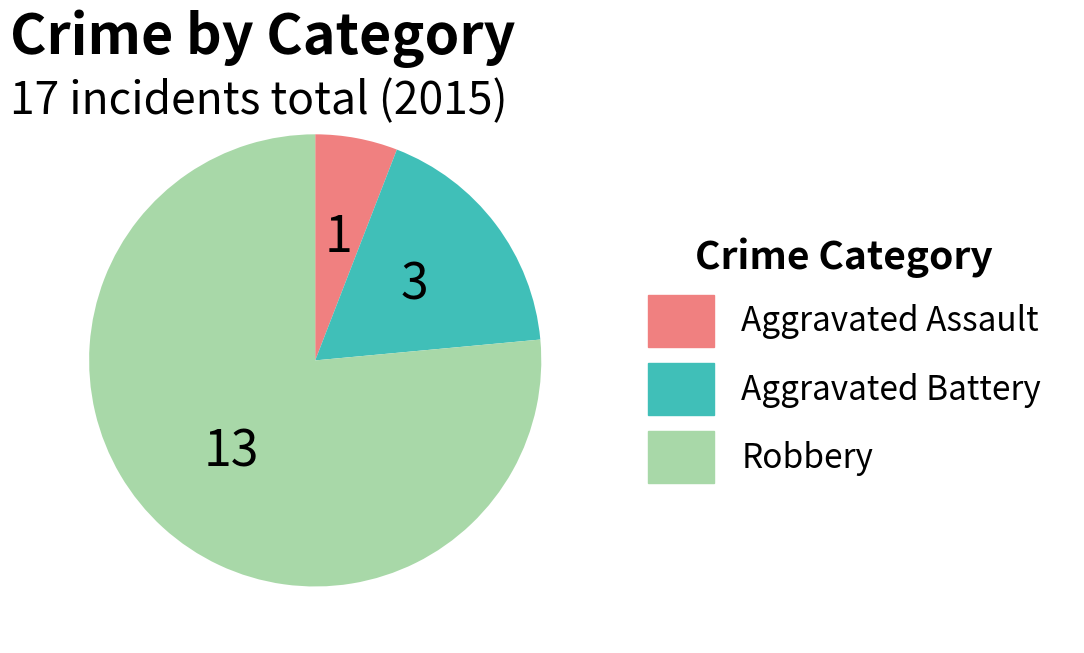

Is the sum of Robbery and Aggravated Battery greater than half?

Yes